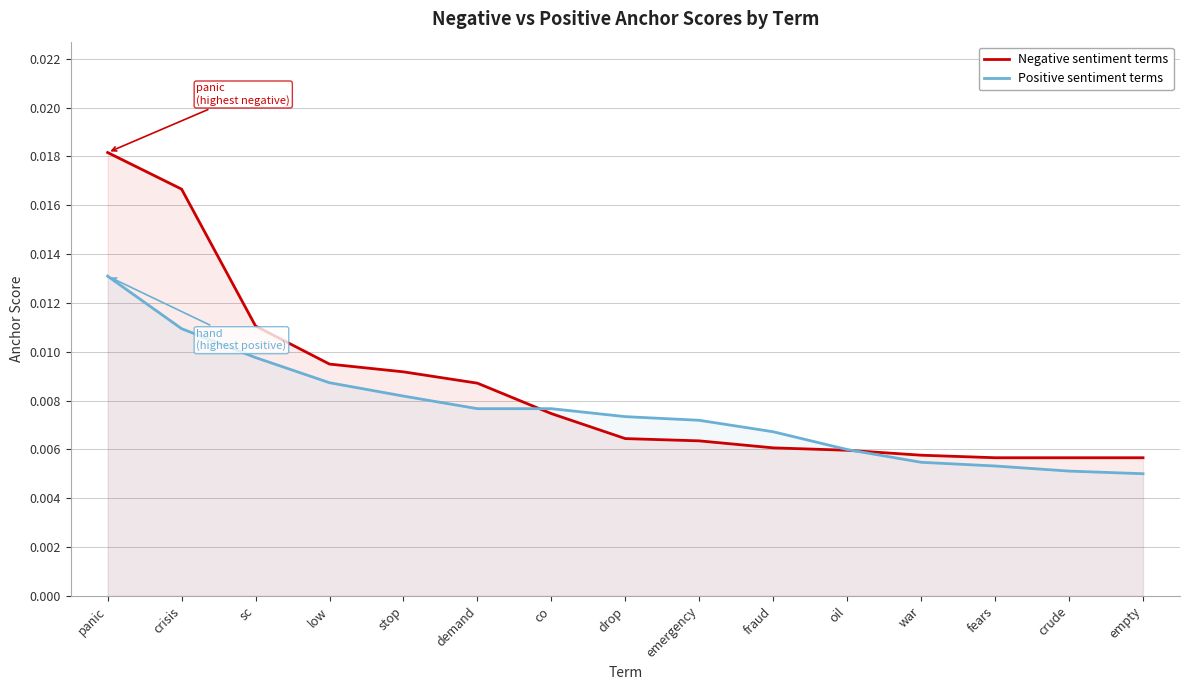

How many lines are shown in the chart?

2